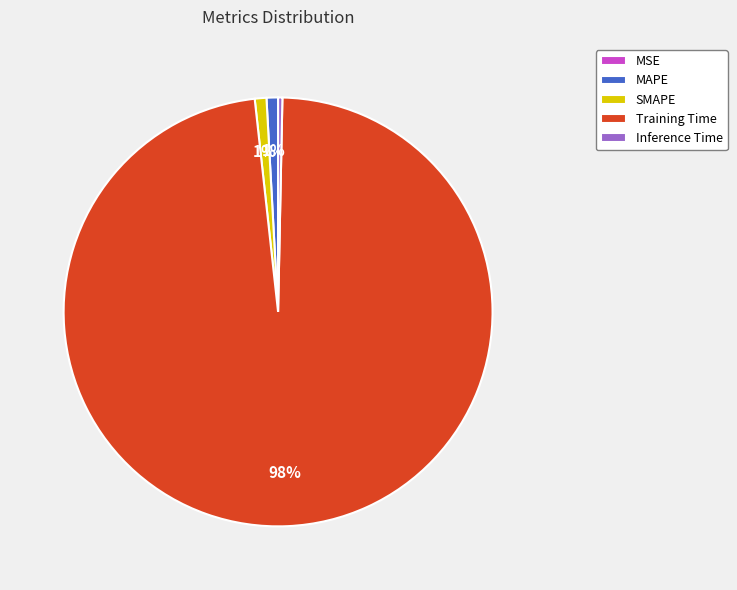

The SMAPE slice represents 1% of the pie. True or false?

True